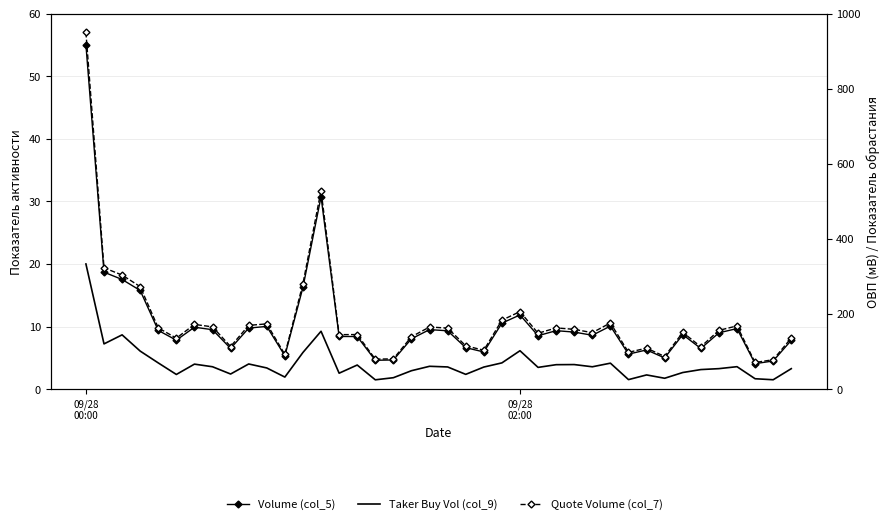

Which series has the largest total across all categories?

Quote Volume (col_7)